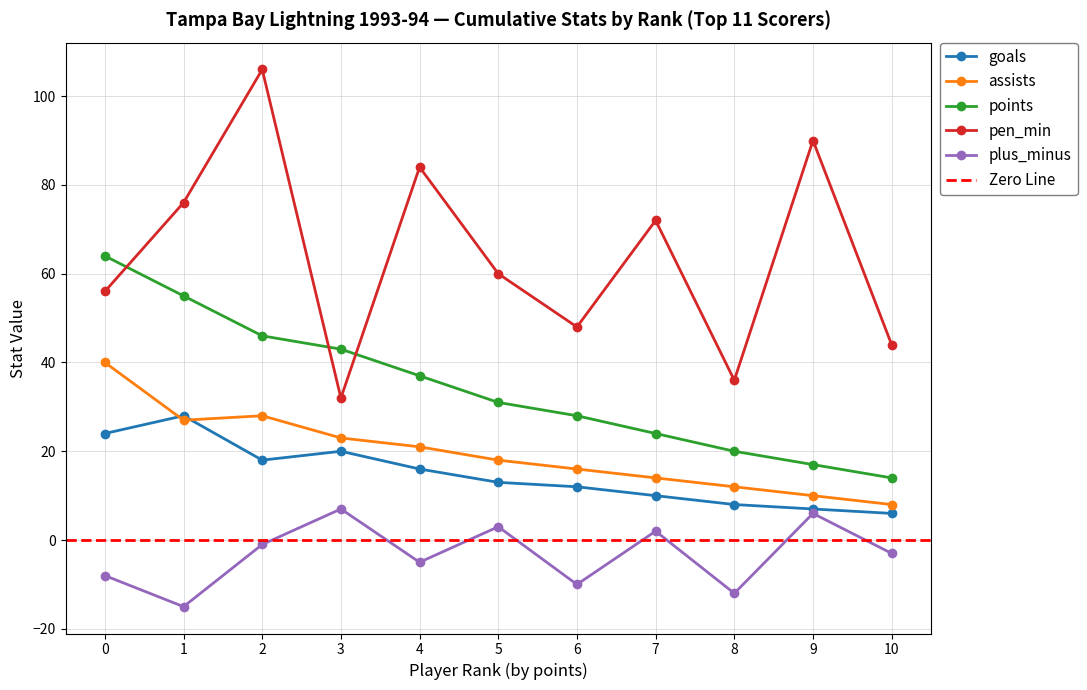

The goals series shows 41 at 0. True or false?

False